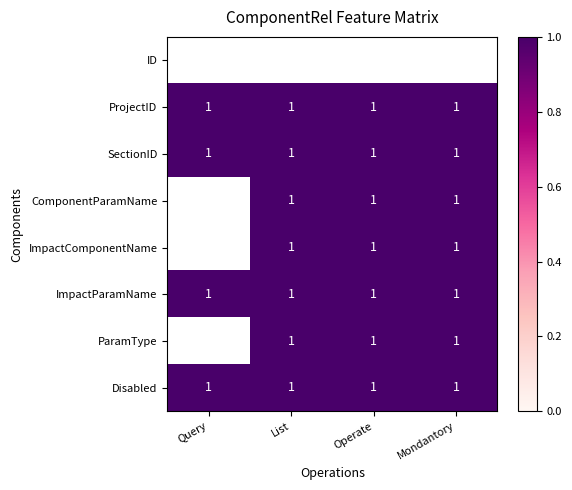

Which category has the lowest value in the ProjectID series?

Query